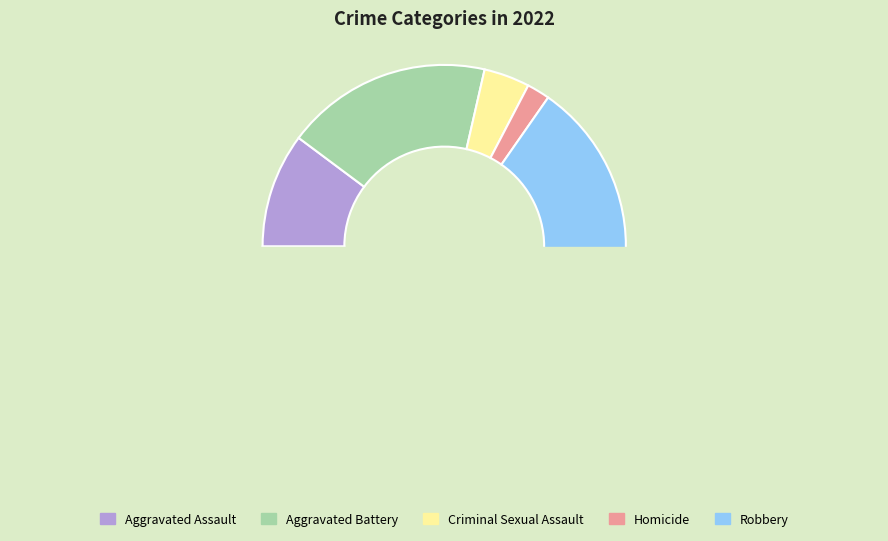

Which slice is the smallest?

Homicide